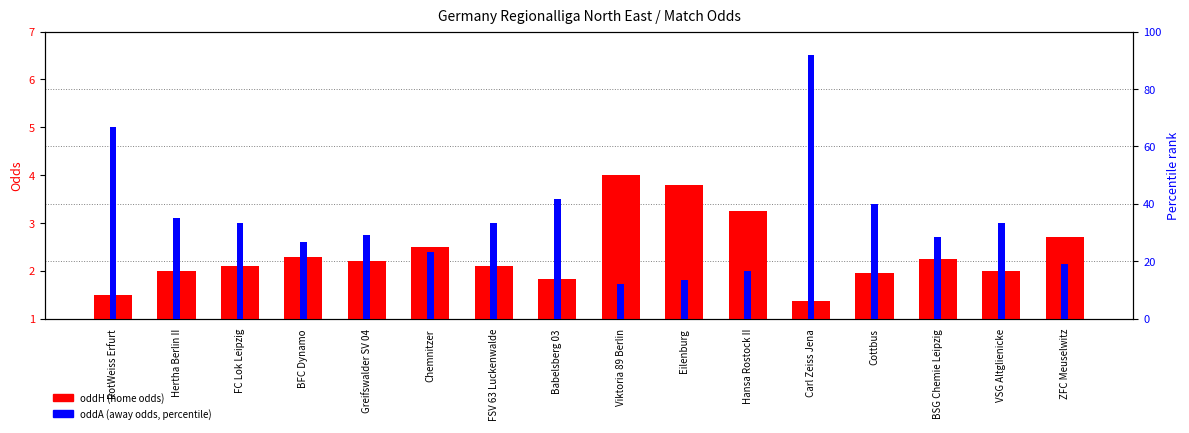

At how many categories does at least one series exceed 58?

2